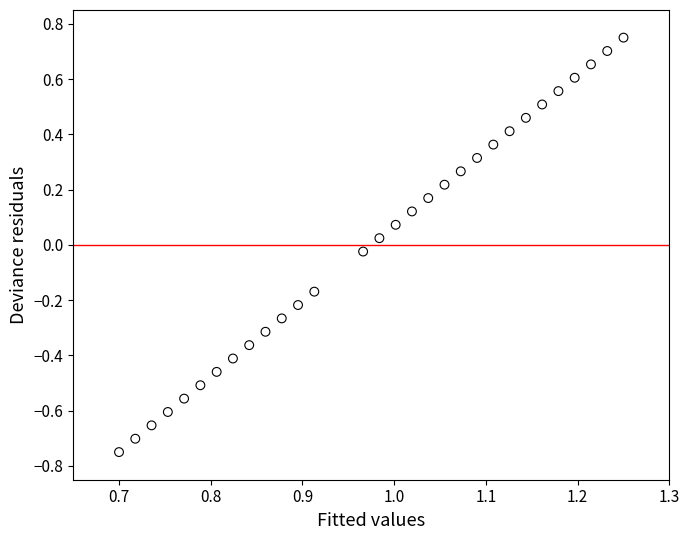

What is the range of Y values (max minus min)?

1.5